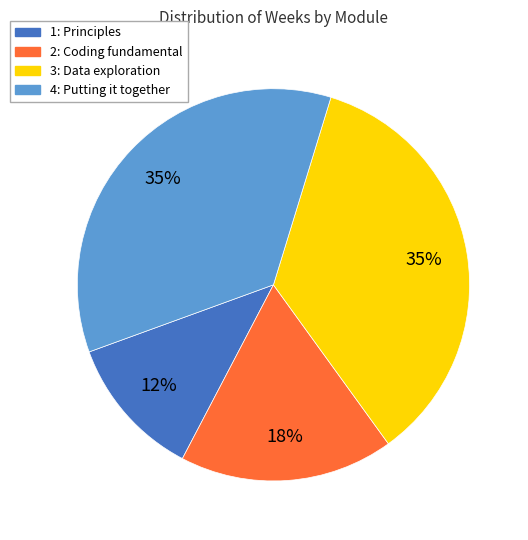

Combined, do 2: Coding fundamental and 4: Putting it together account for over 50%?

Yes